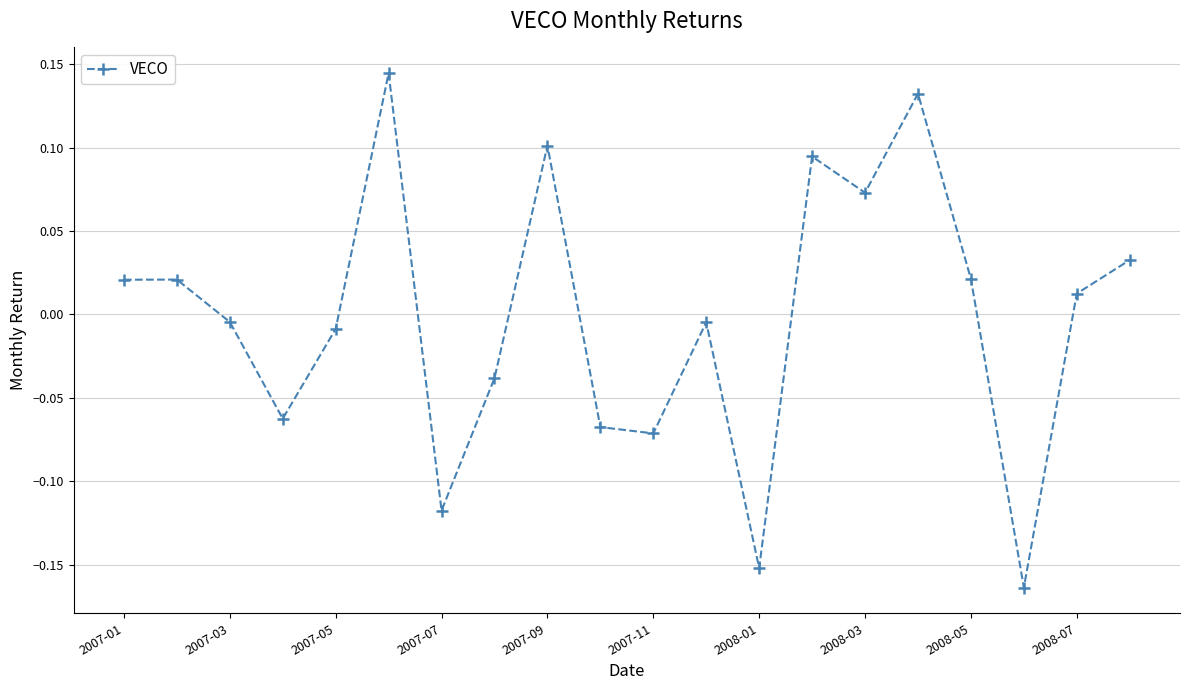

What is the difference between the second highest and second lowest values?

0.3